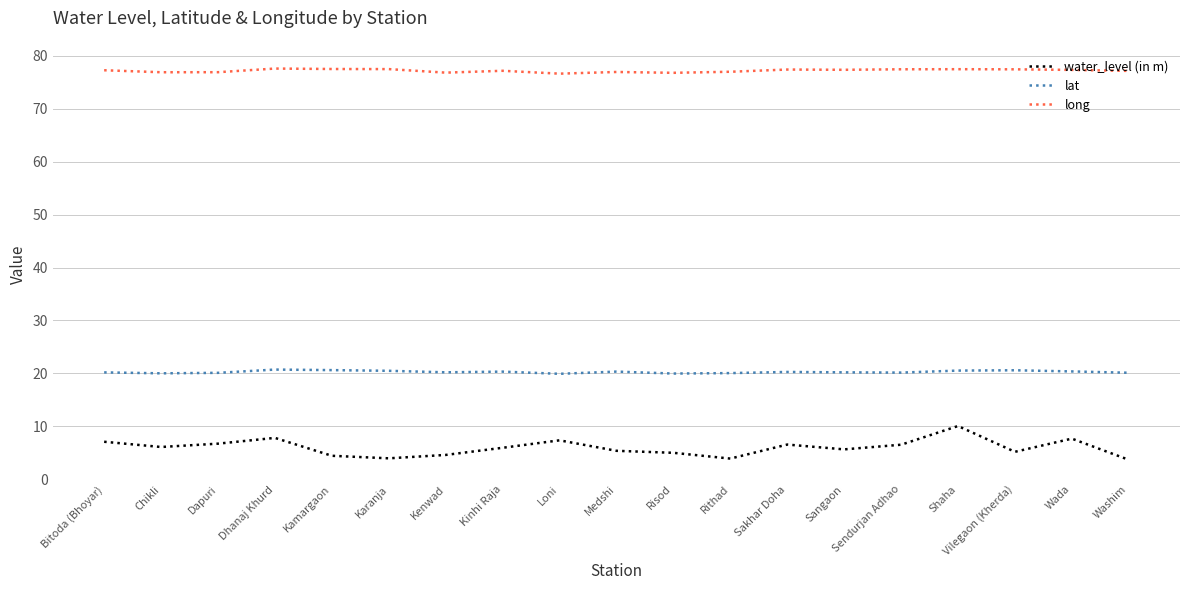

Which series has the largest range (max minus min)?

water_level (in m)